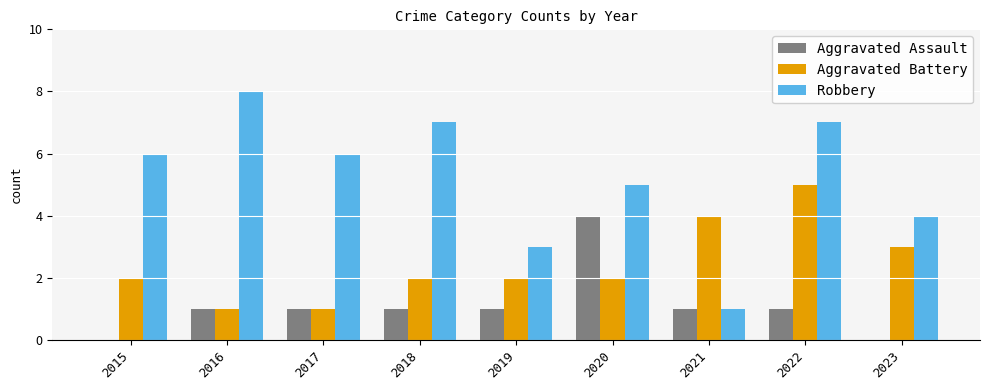

What is the sum of the Robbery values at 2017 and 2016?

14